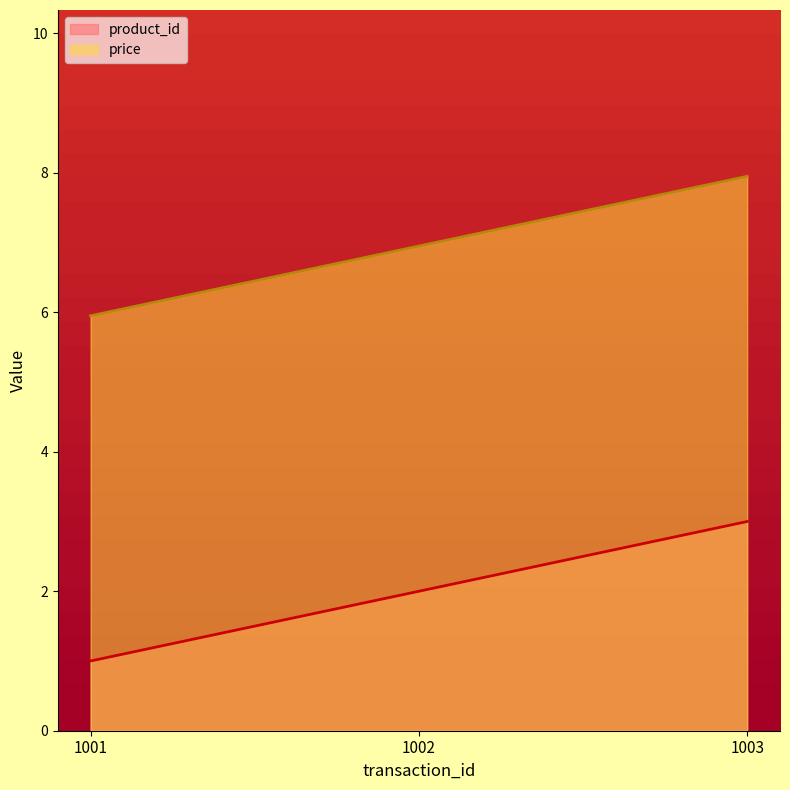

The value of price at 1003 is 8.0. True or false?

True